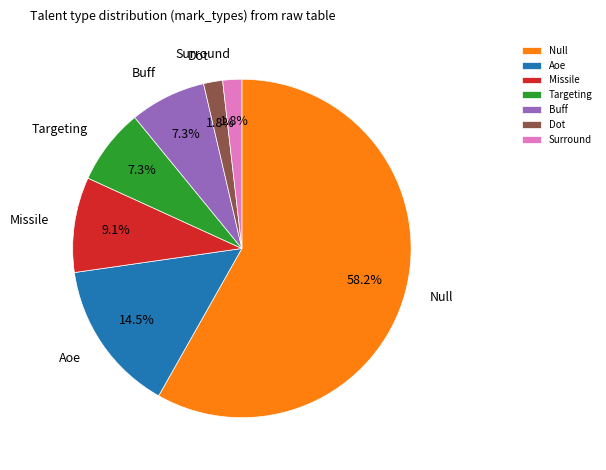

What portion of the pie excludes Missile?

90.9%